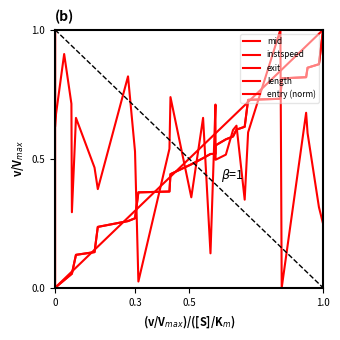

How many times do exit and instspeed cross each other?

11